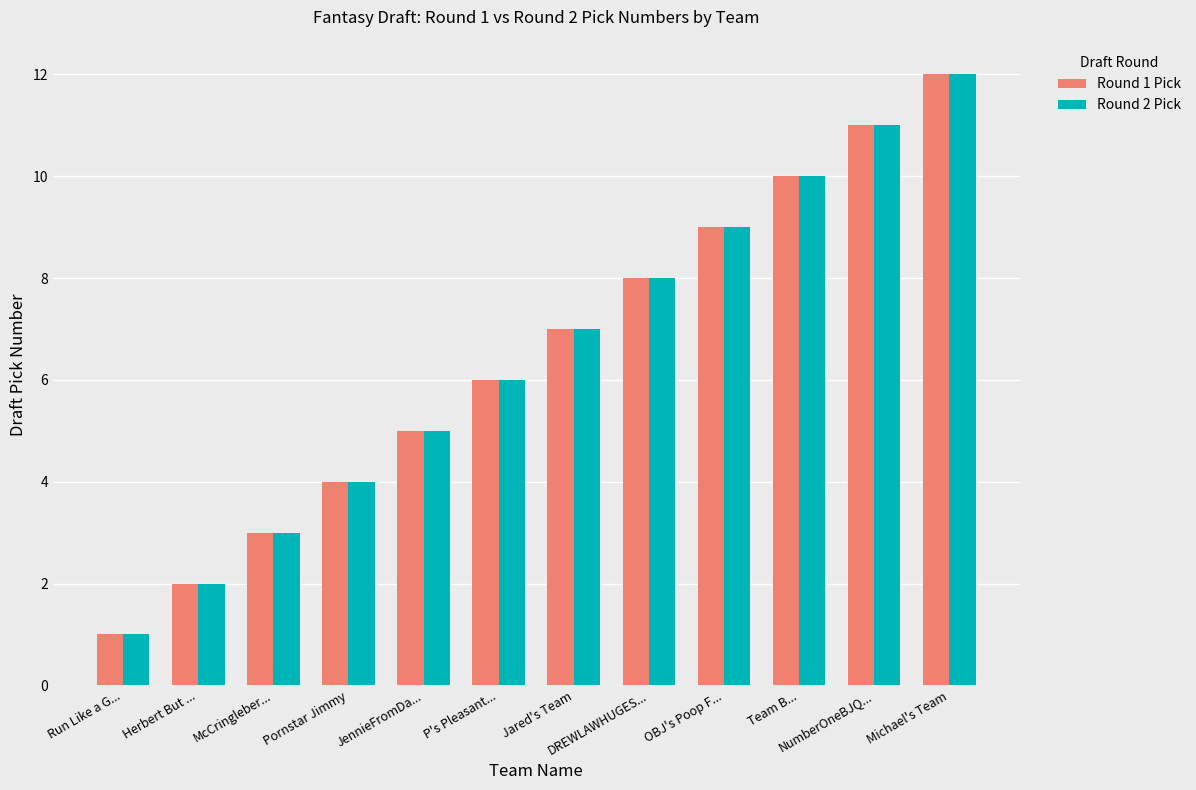

Reading right to left, extract all data points from this chart.

Round 1 Pick: 12	11	10	9	8	7	6	5	4	3	2	1
Round 2 Pick: 12	11	10	9	8	7	6	5	4	3	2	1